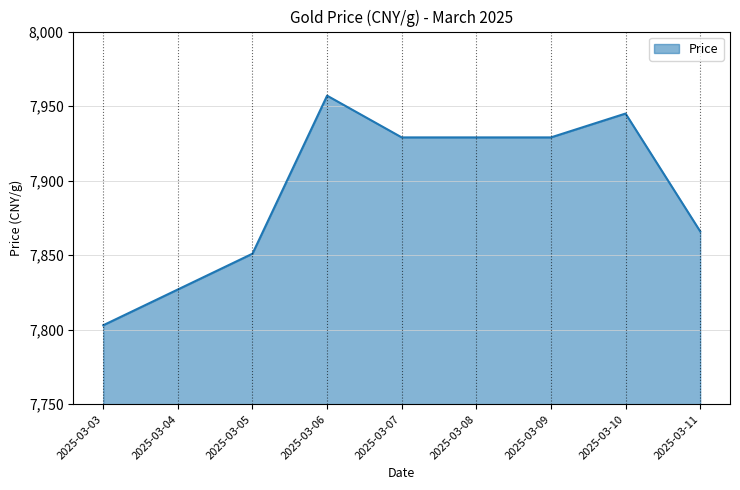

What is the ratio of the value at 2025-03-04 to the value at 2025-03-09?

1.0